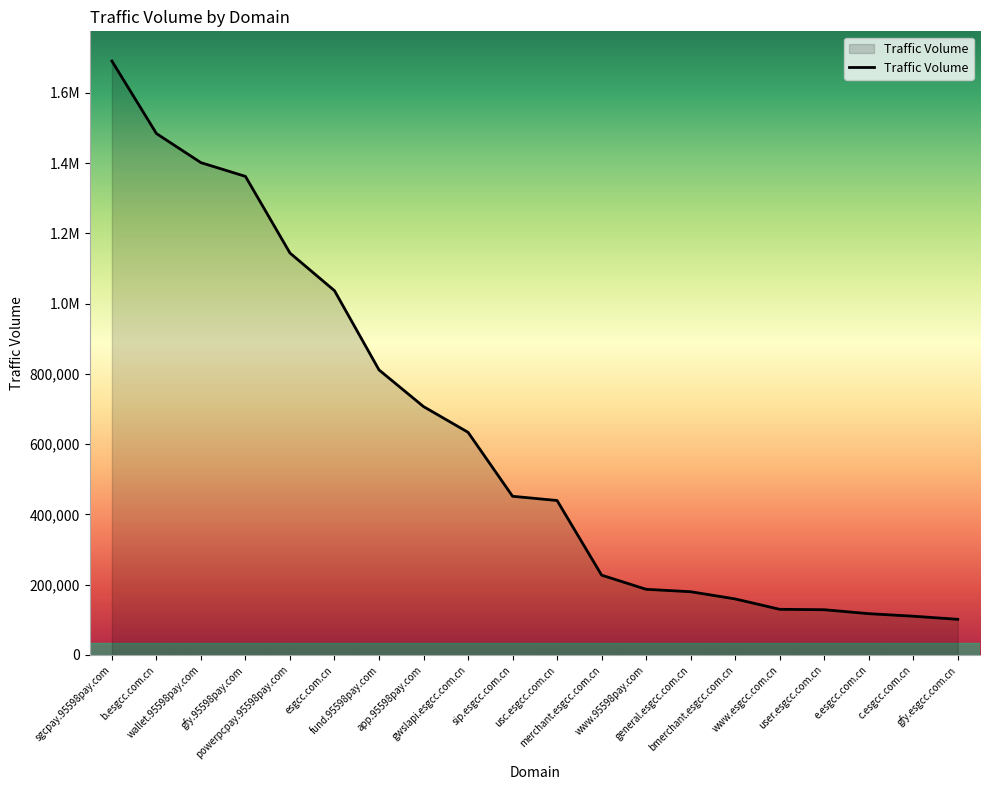

What is the label of the 15th point from the right?

esgcc.com.cn